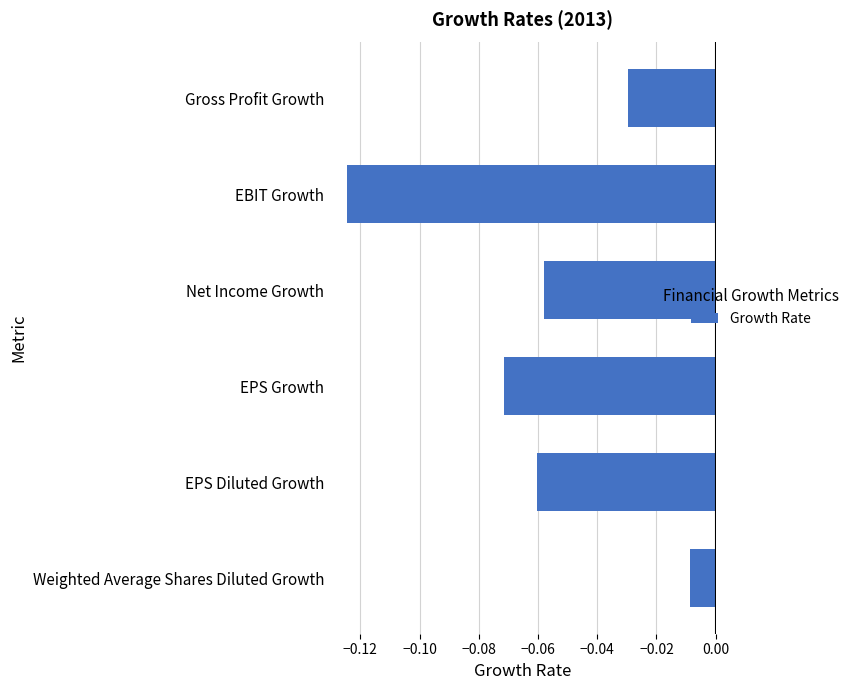

Which category has the lowest value across all series?

EBIT Growth